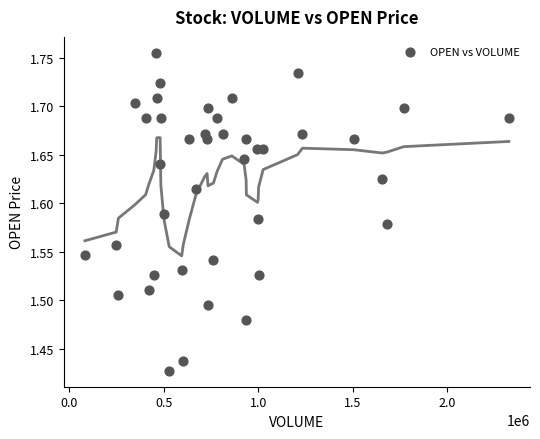

What is the range of X values (max minus min)?

2242800.0